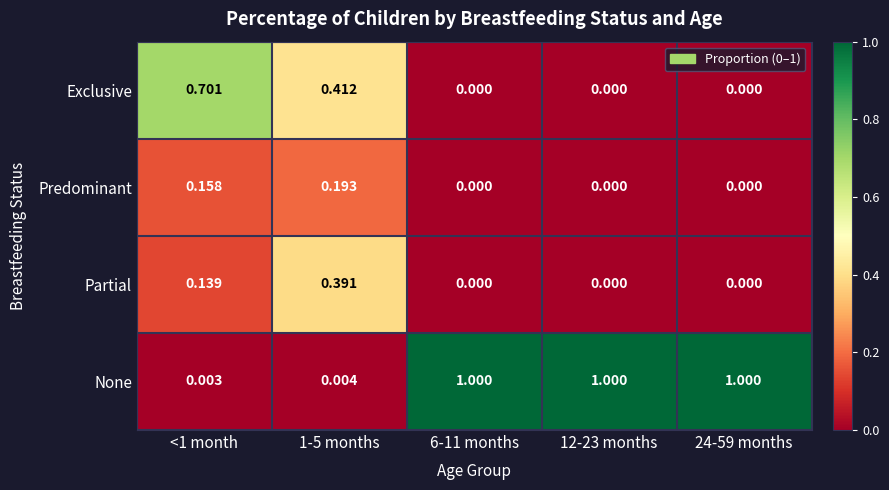

Which series has the largest range (max minus min)?

None